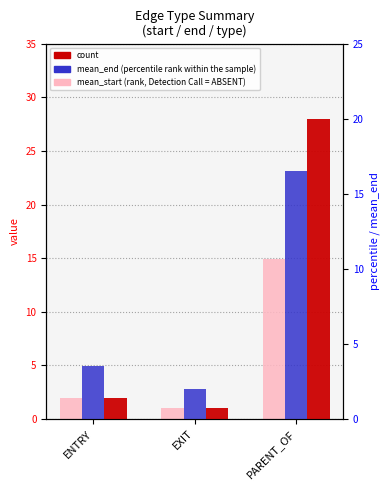

Read the count value at ENTRY.

2.0